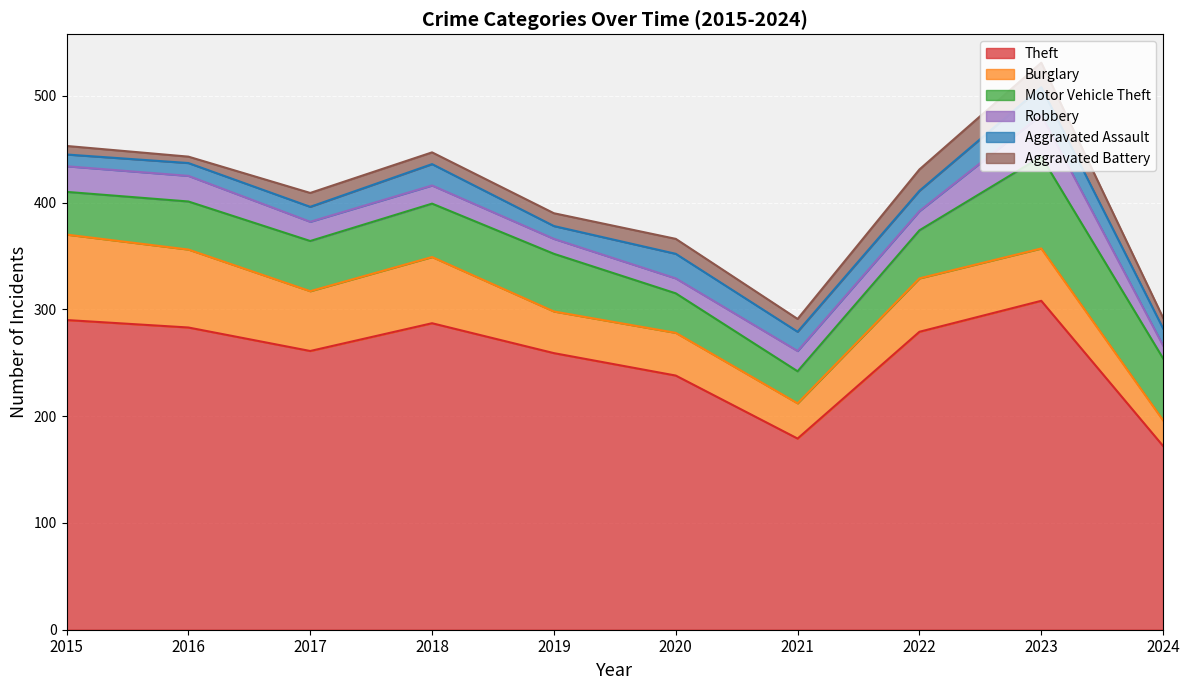

Which has a higher value, 2024 or 2019?

2019